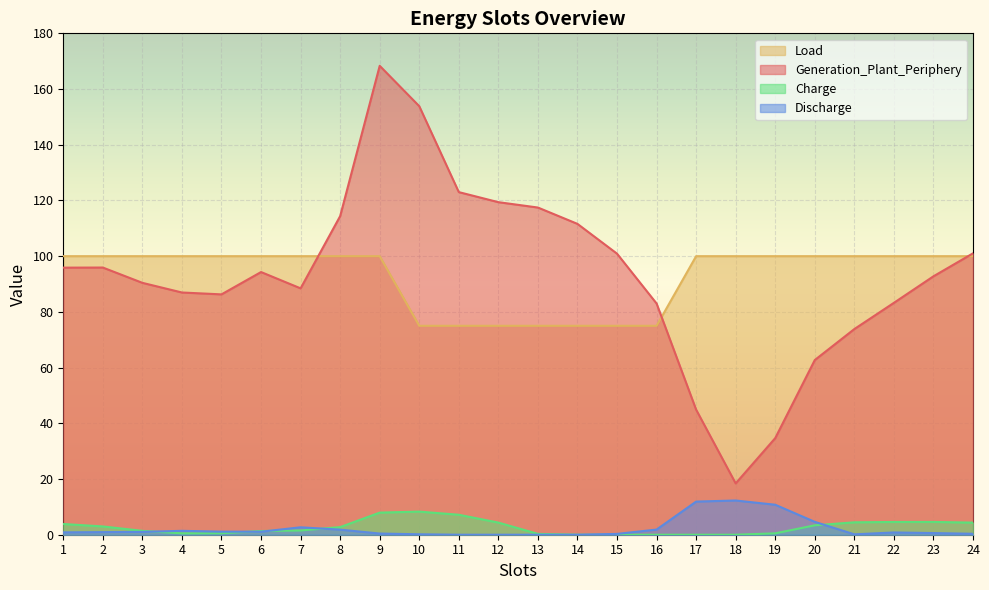

At which label does Load reach its peak?

1